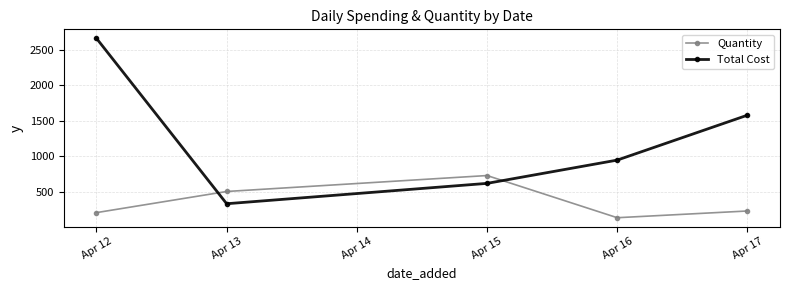

Reading left to right, transcribe all the data shown in this chart.

Quantity: 211.0	508.0	732.0	139.5	234.0
Total Cost: 2660.0	336.0	622.0	949.0	1580.0